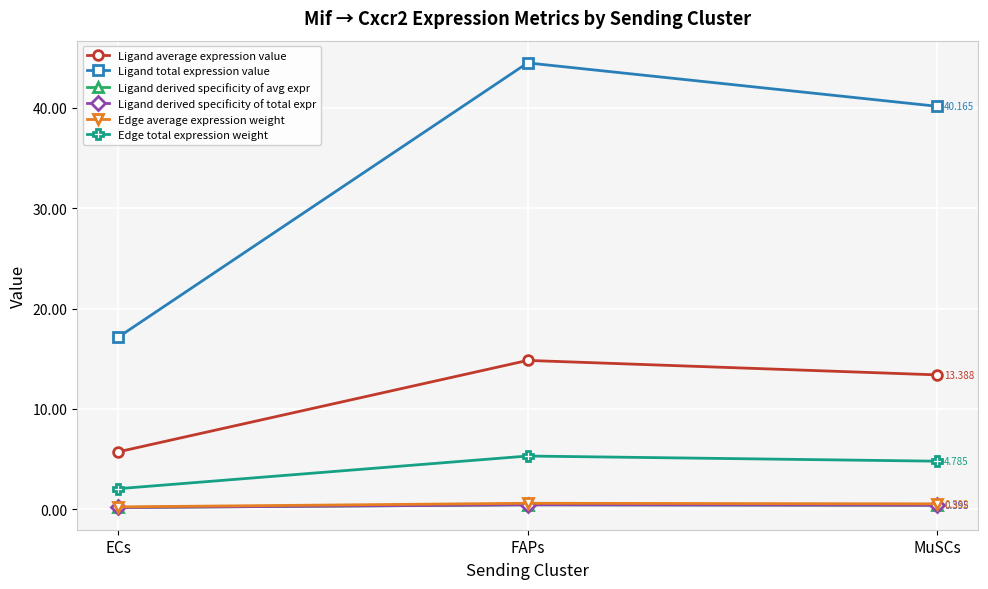

Does the chart have visible grid lines?

Yes